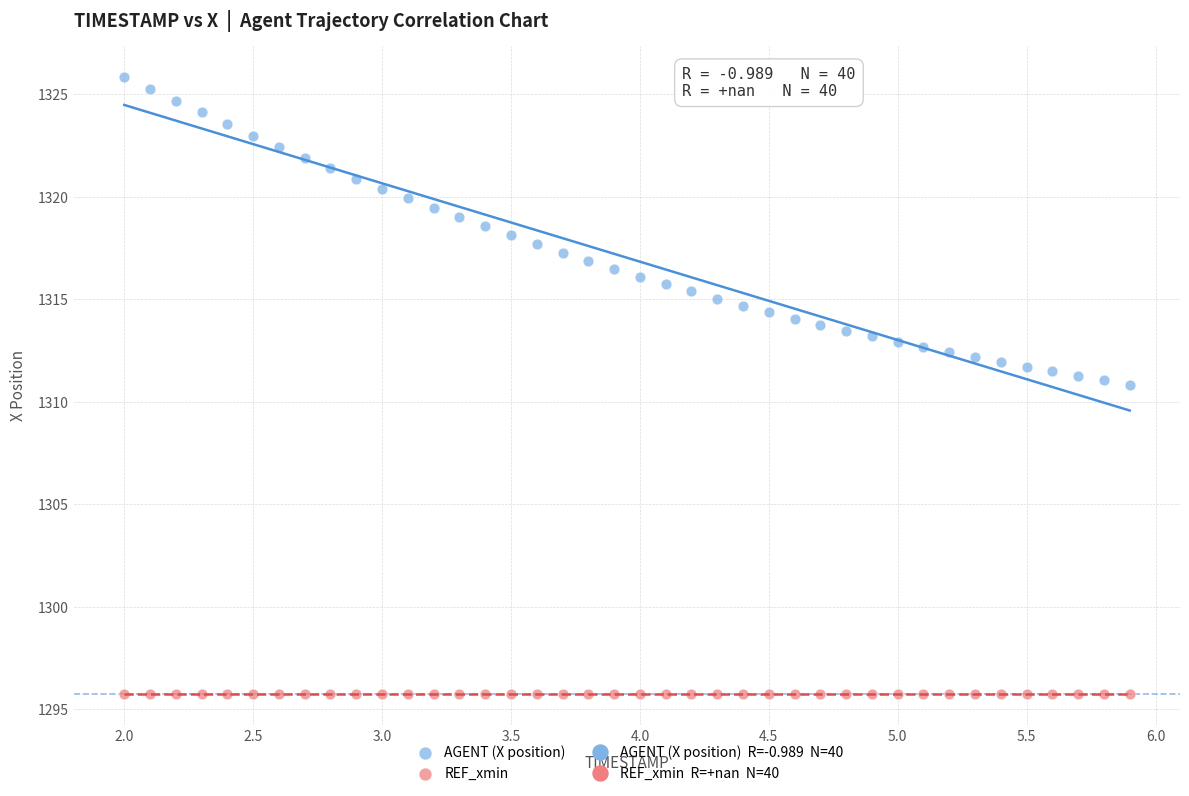

Which series contains the highest Y value?

AGENT (X position)